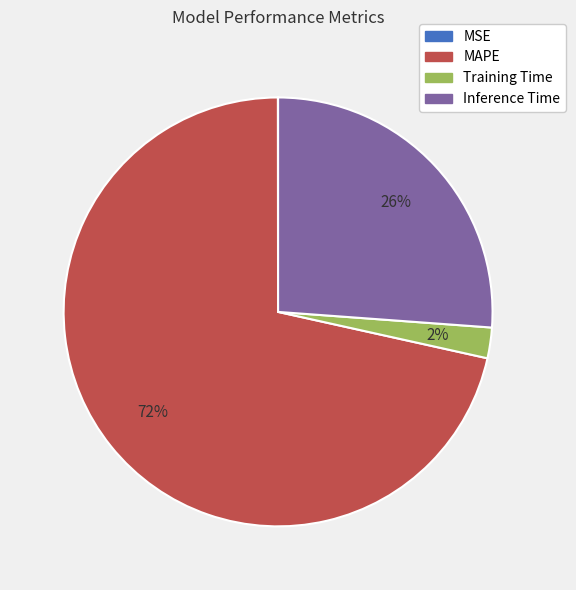

What is the largest slice in the pie chart?

MAPE